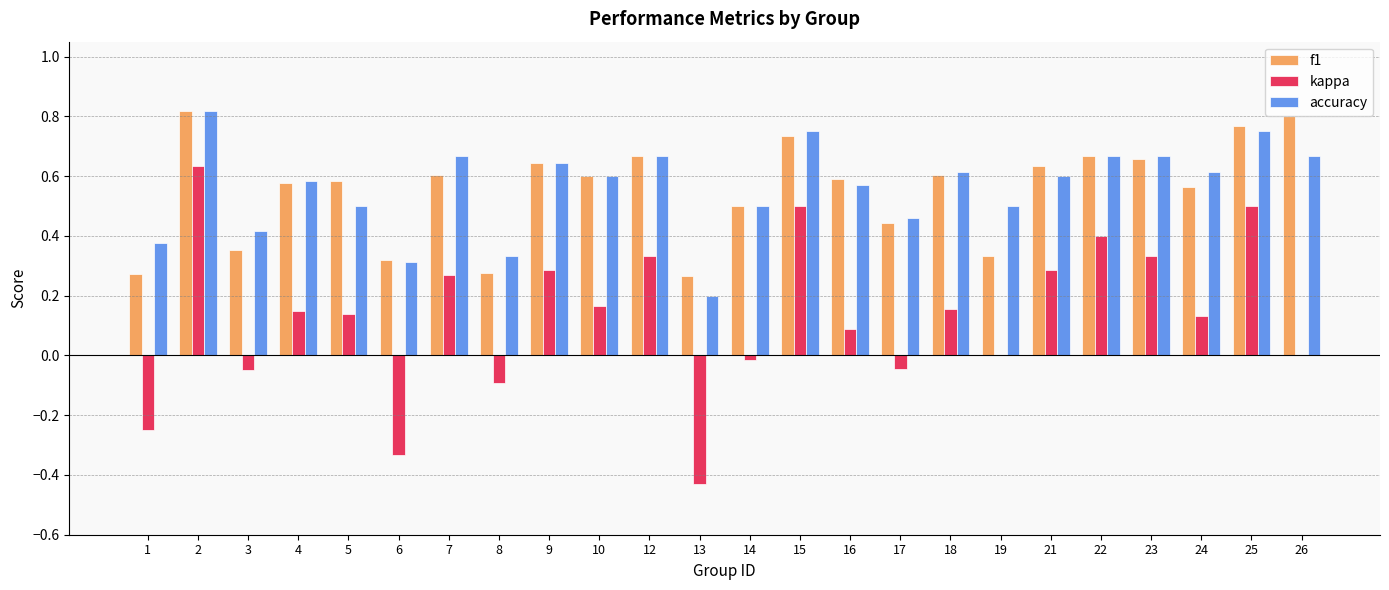

Between 3 and 26, which series saw the biggest shift?

f1